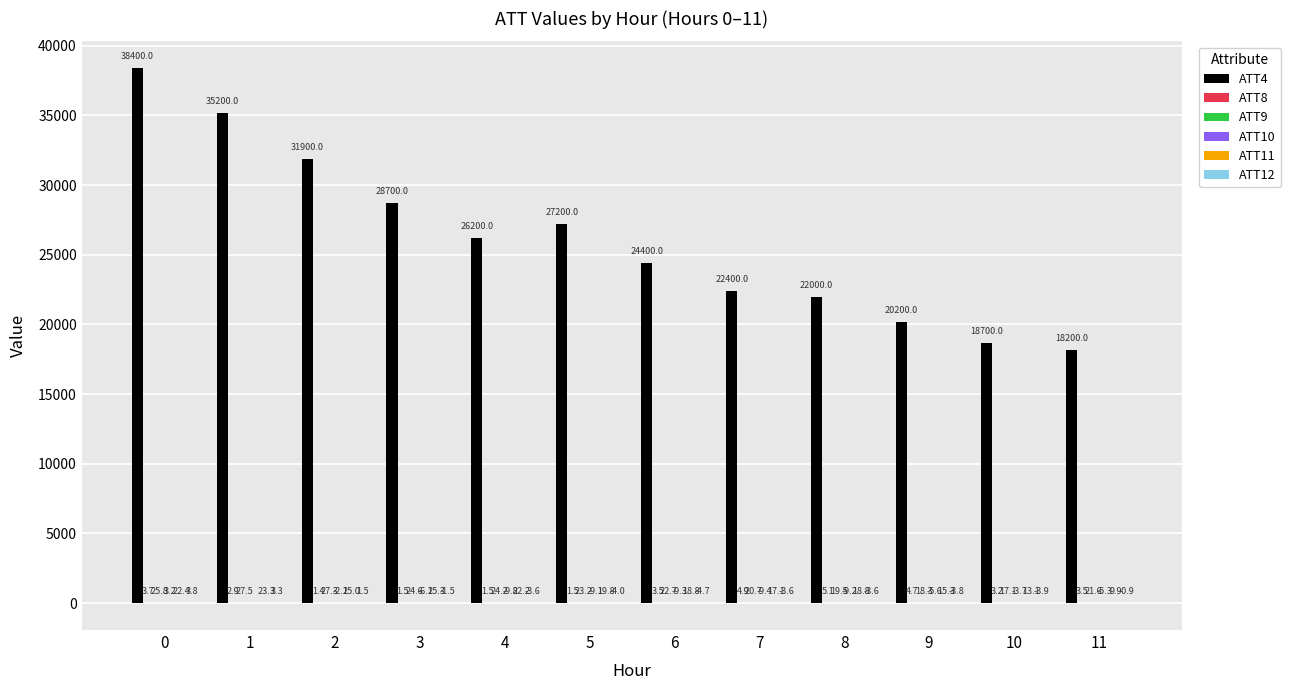

What is the sum of all ATT4 values?

313500.0